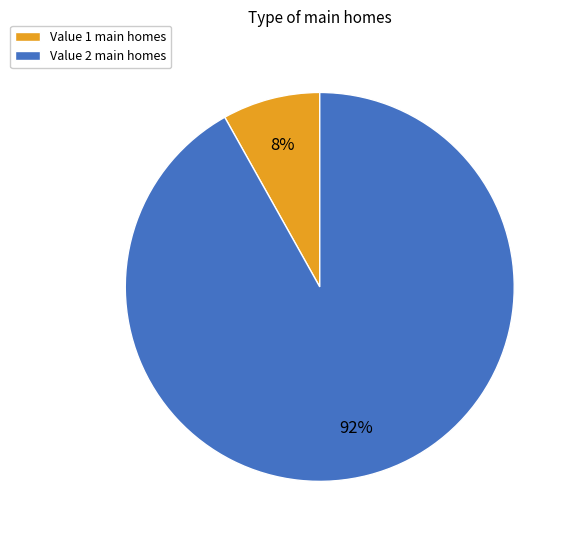

Which slice represents more than half of the pie?

Value 2 main homes